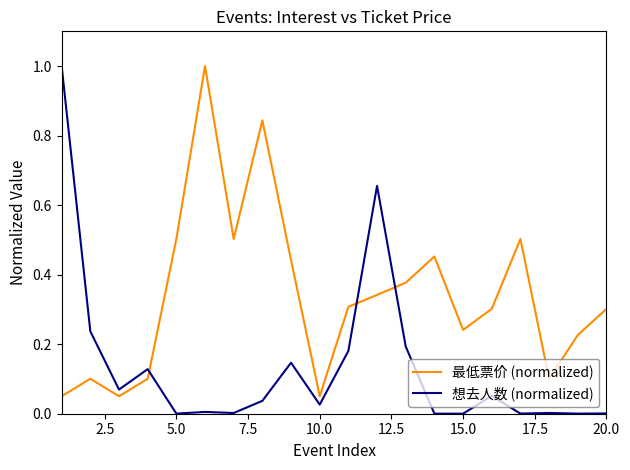

How many intersections are there between 最低票价 (normalized) and 想去人数 (normalized)?

3